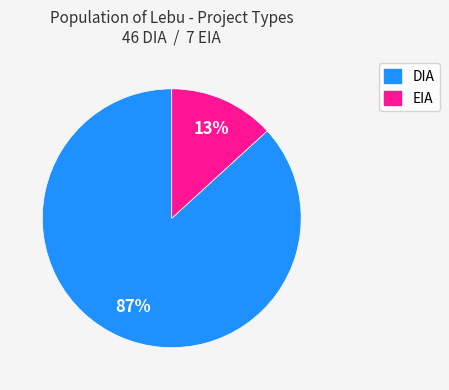

To the nearest percent, what percentage of the pie is EIA?

13%